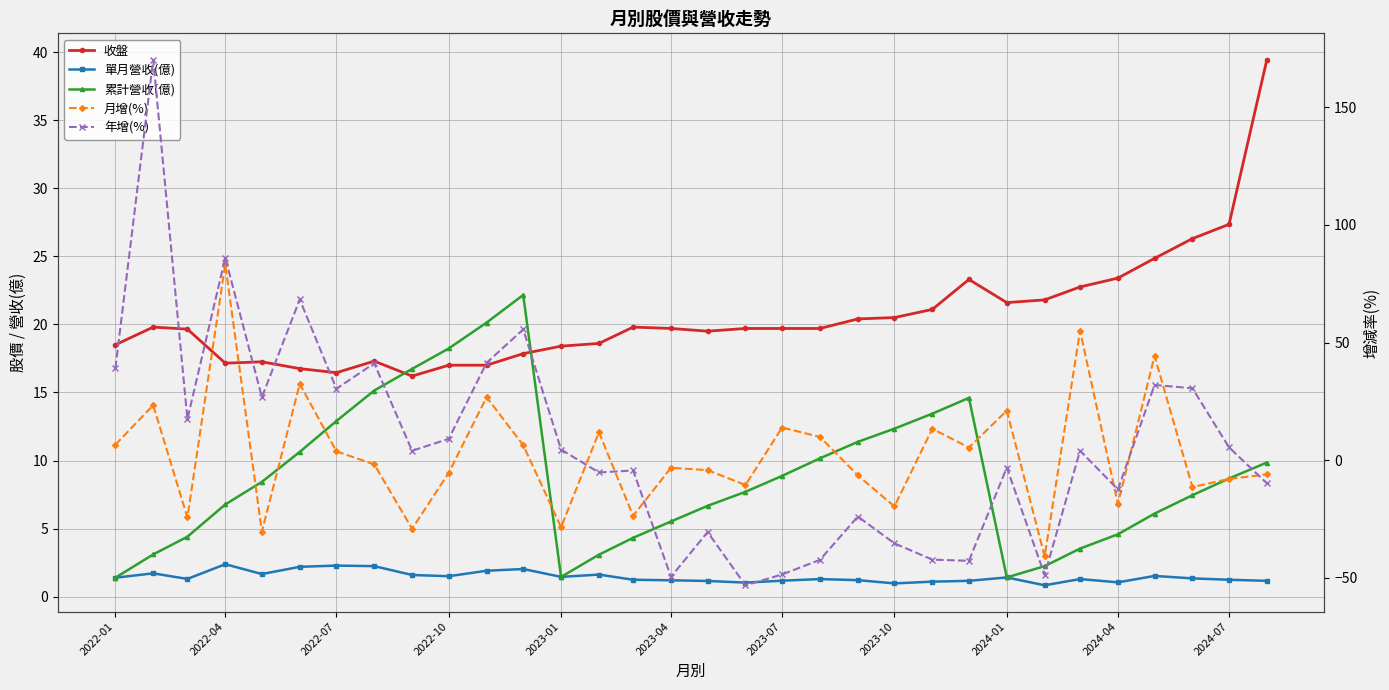

What is the difference between the maximum and minimum values in the 月增(%) series?

124.1